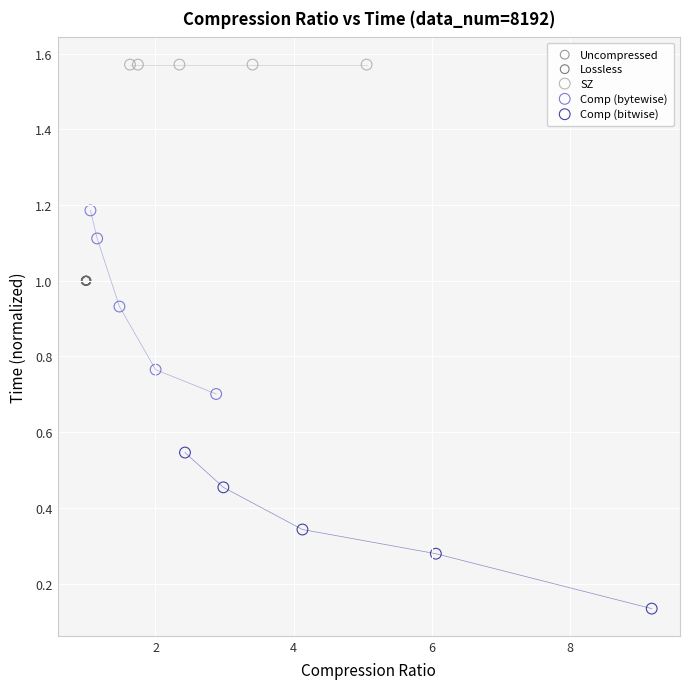

What are all the series names shown in the legend?

Uncompressed, Lossless, SZ, Comp (bytewise), Comp (bitwise)